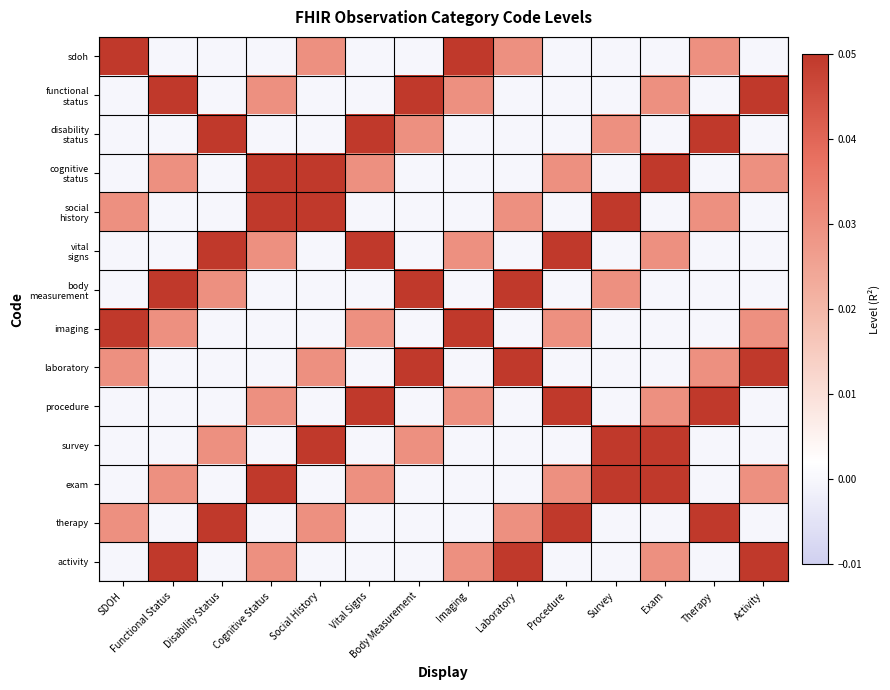

Rank the series at Exam from lowest to highest value.

sdoh, disability status, social history, body measurement, imaging, laboratory, therapy, functional status, vital signs, procedure, activity, cognitive status, survey, exam